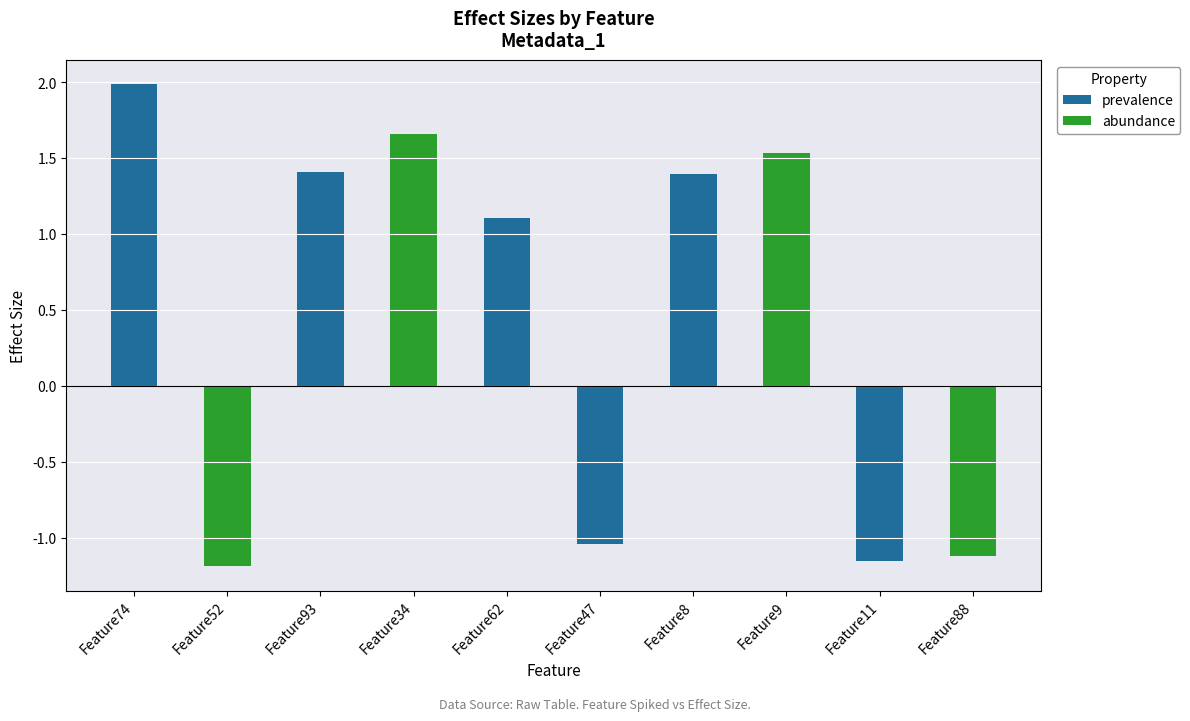

Count the number of values greater than 1.

6